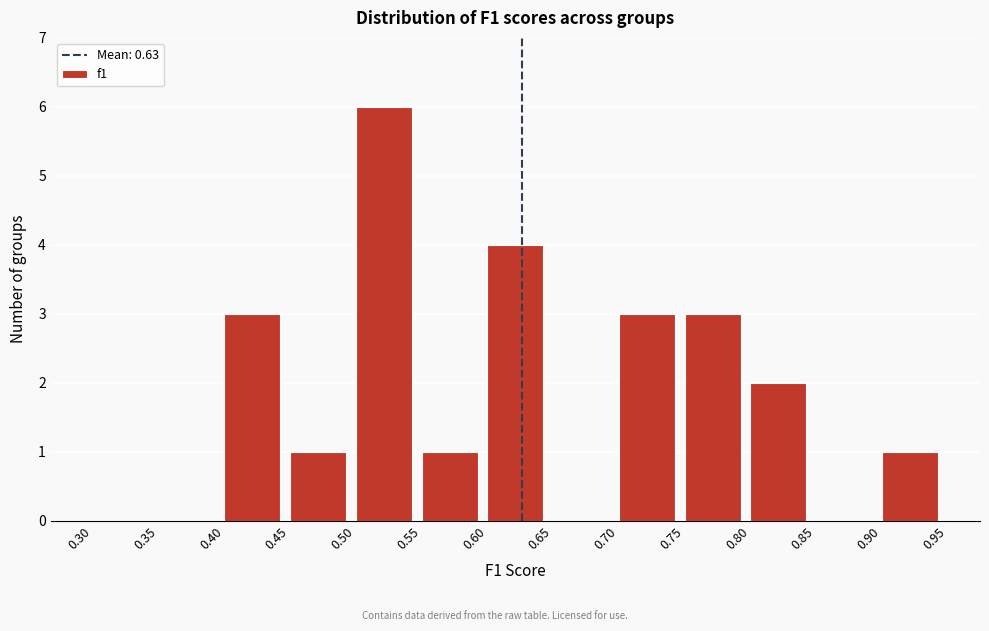

Over which range of the x-axis is the bar tallest?

0.50 to 0.55